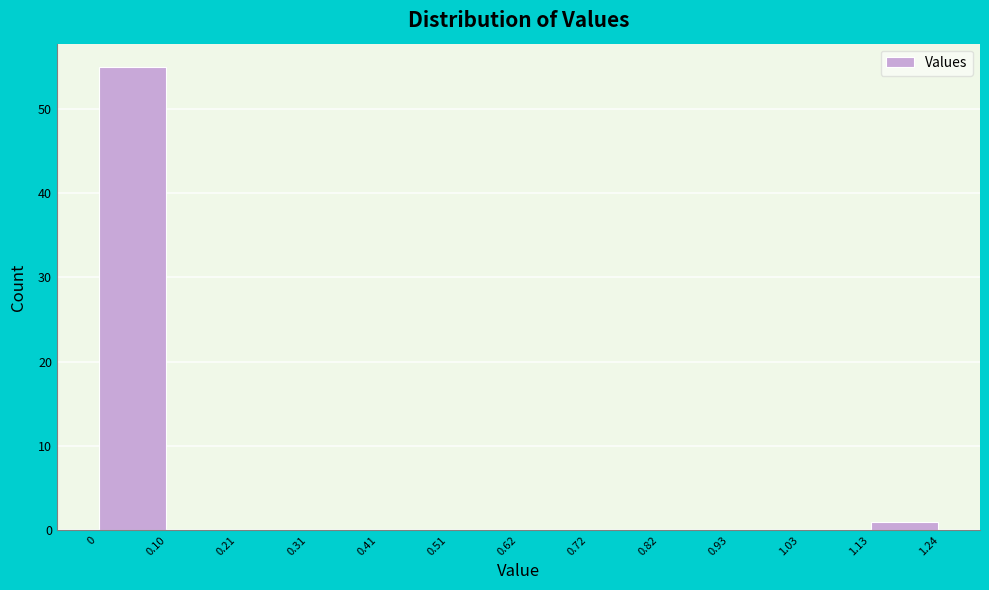

Reading left to right, list every bar in this chart as the range it spans on the x-axis followed by its height. The values are not printed on the chart, so give them approximately, as read against the axis.

0 to 0.10: 55
0.10 to 0.21: 0
0.21 to 0.31: 0
0.31 to 0.41: 0
0.41 to 0.51: 0
0.51 to 0.62: 0
0.62 to 0.72: 0
0.72 to 0.82: 0
0.82 to 0.93: 0
0.93 to 1.03: 0
1.03 to 1.13: 0
1.13 to 1.24: 1